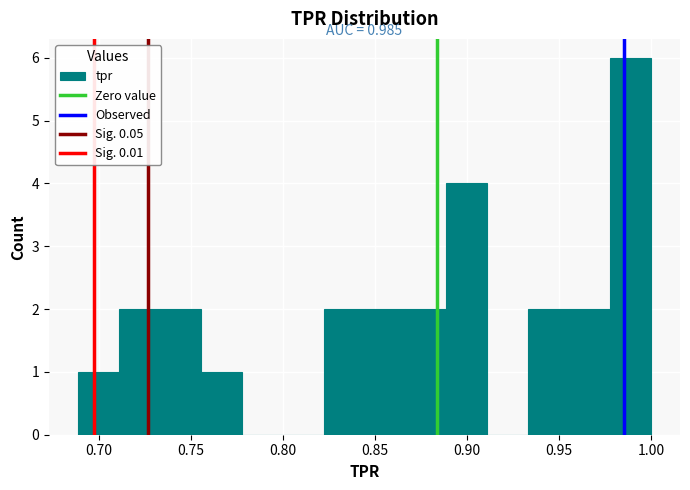

Which range on the x-axis has the tallest bar?

0.980 to 1.000